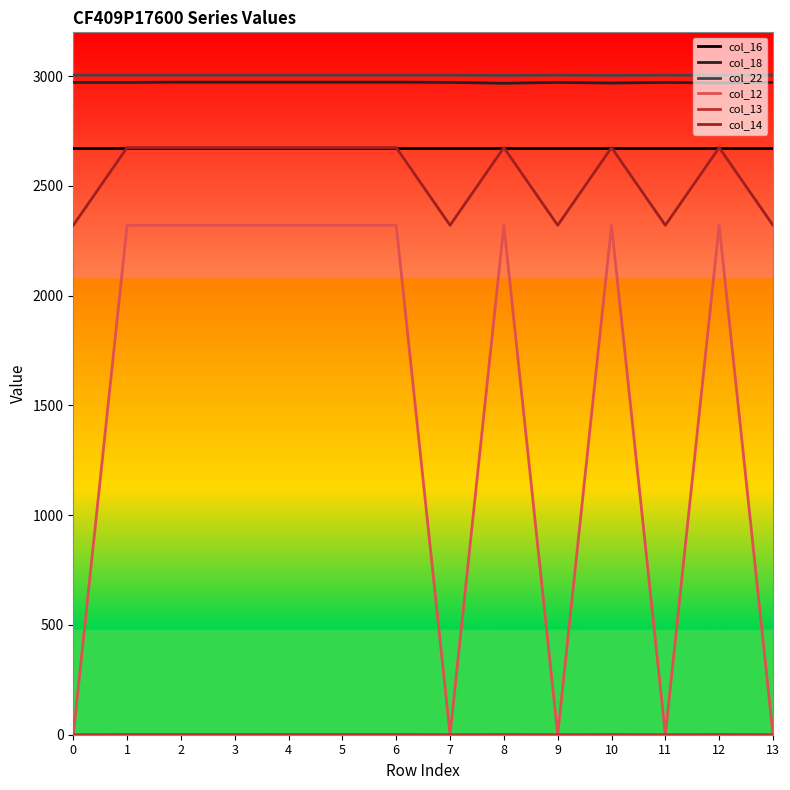

How many col_18 values are between 2972 and 2973?

11